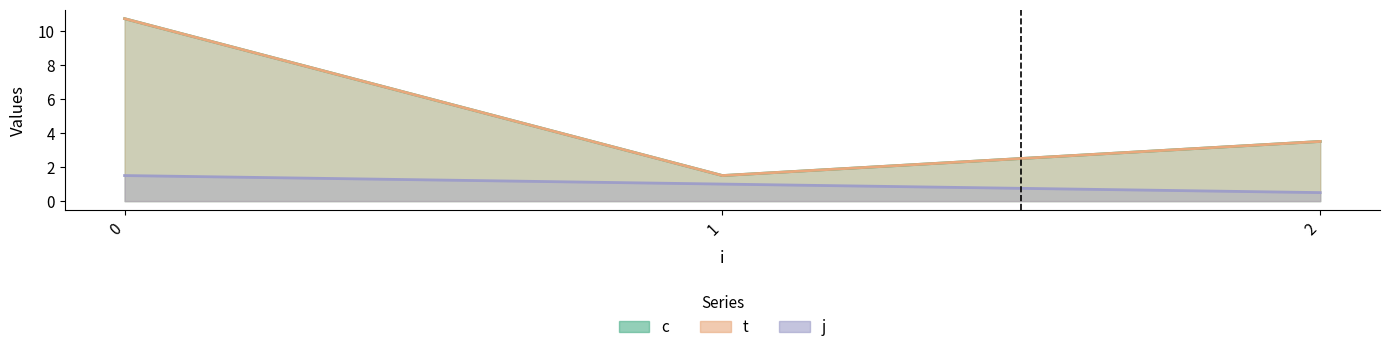

Which label corresponds to the smallest value in the chart?

1